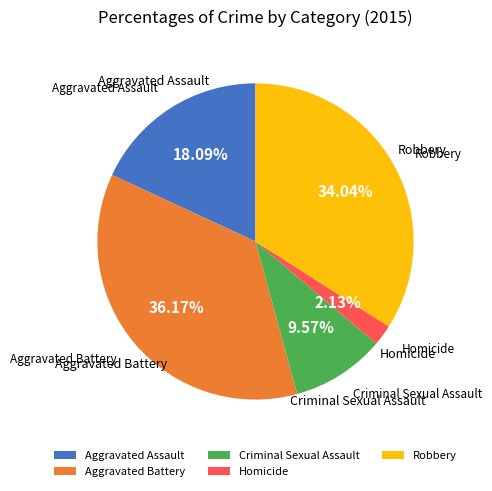

Is the sum of Homicide and Aggravated Battery greater than half?

No